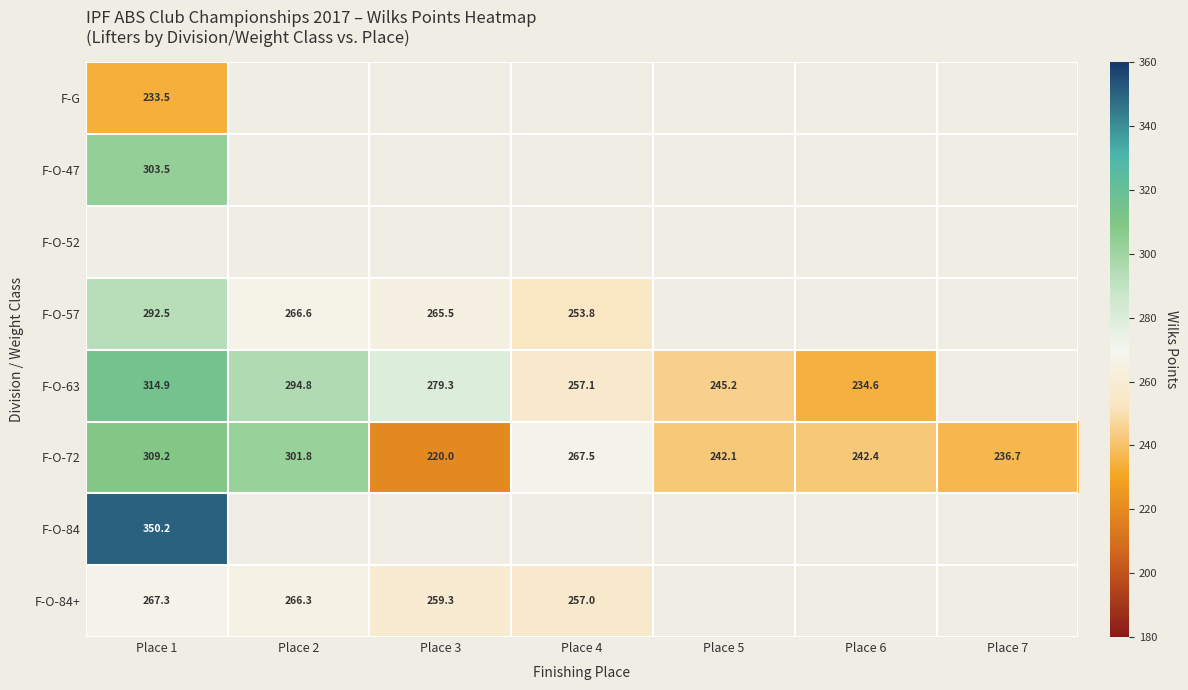

Is the value of F-G at Place 1 greater than the value of F-O-63 at Place 1?

No